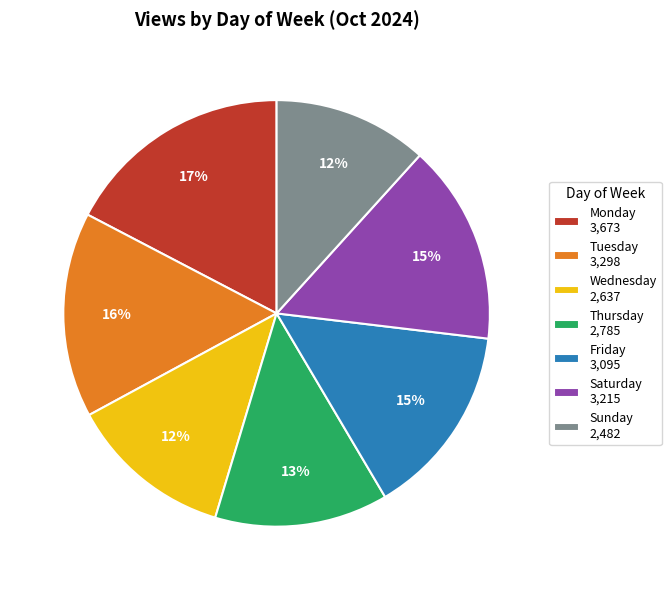

Which has a higher value, Sunday 2,482 or Tuesday 3,298?

Tuesday 3,298